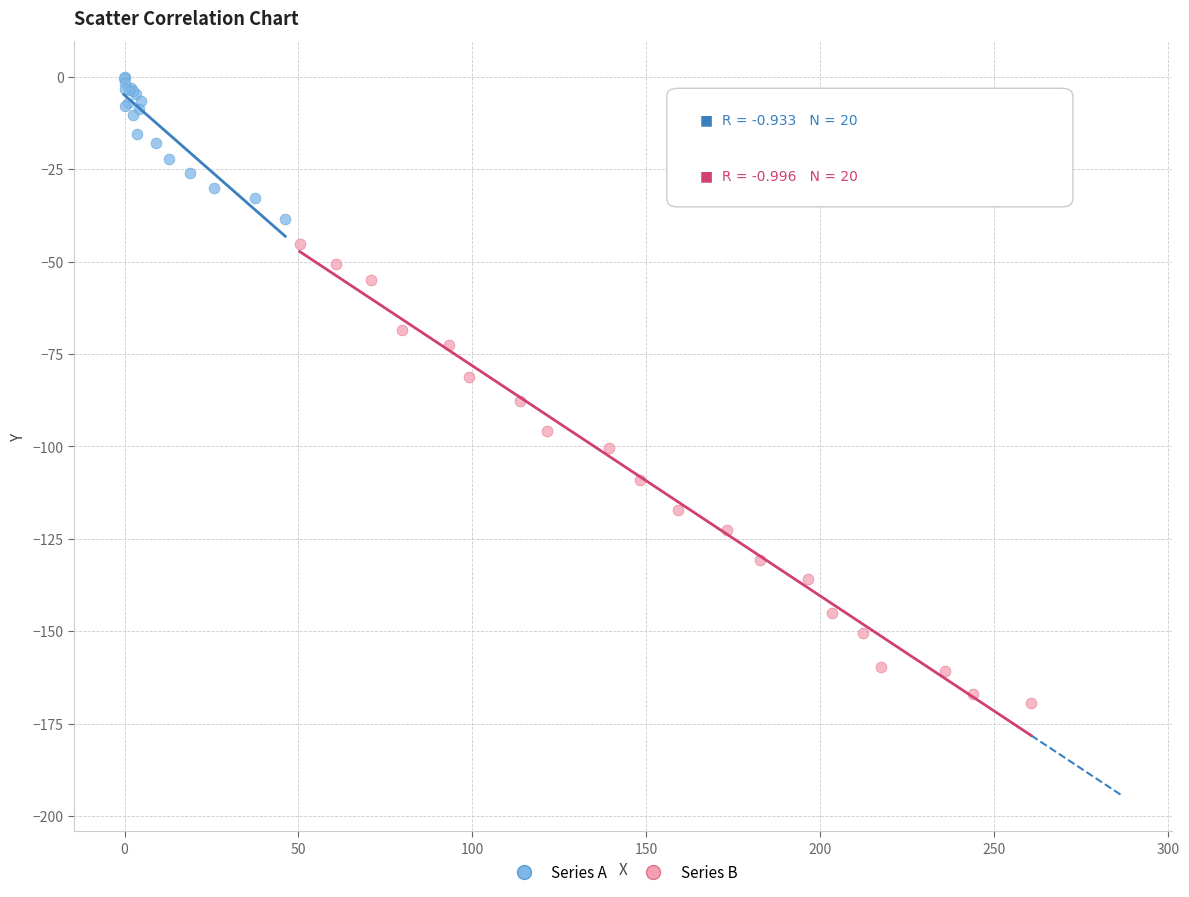

Which series reaches the minimum Y coordinate?

Series B